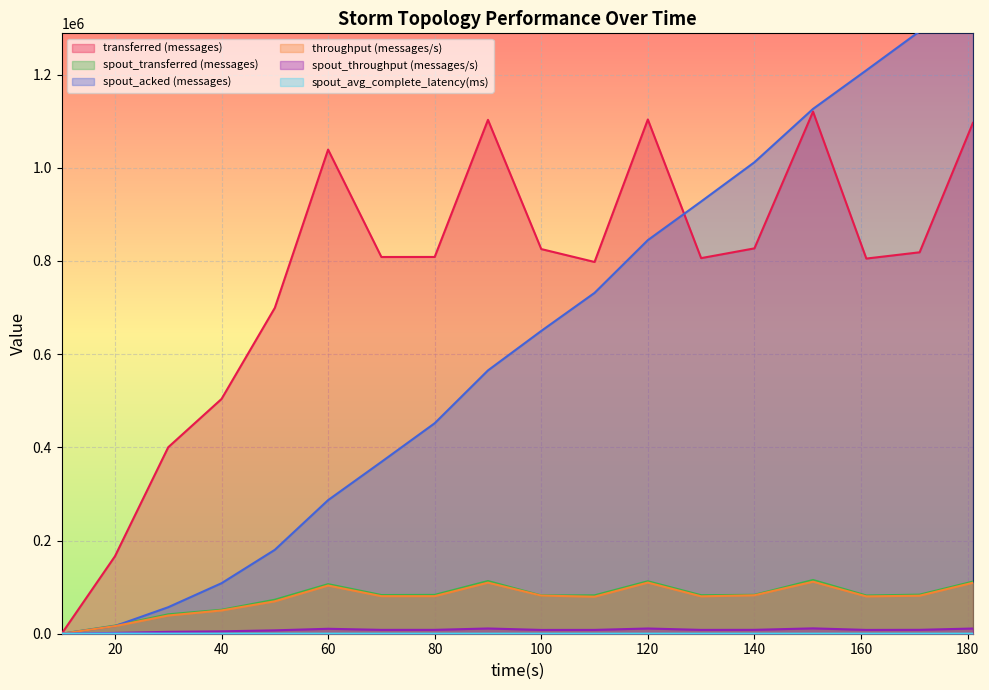

Read the spout_acked (messages) value at 161.

1209060.0